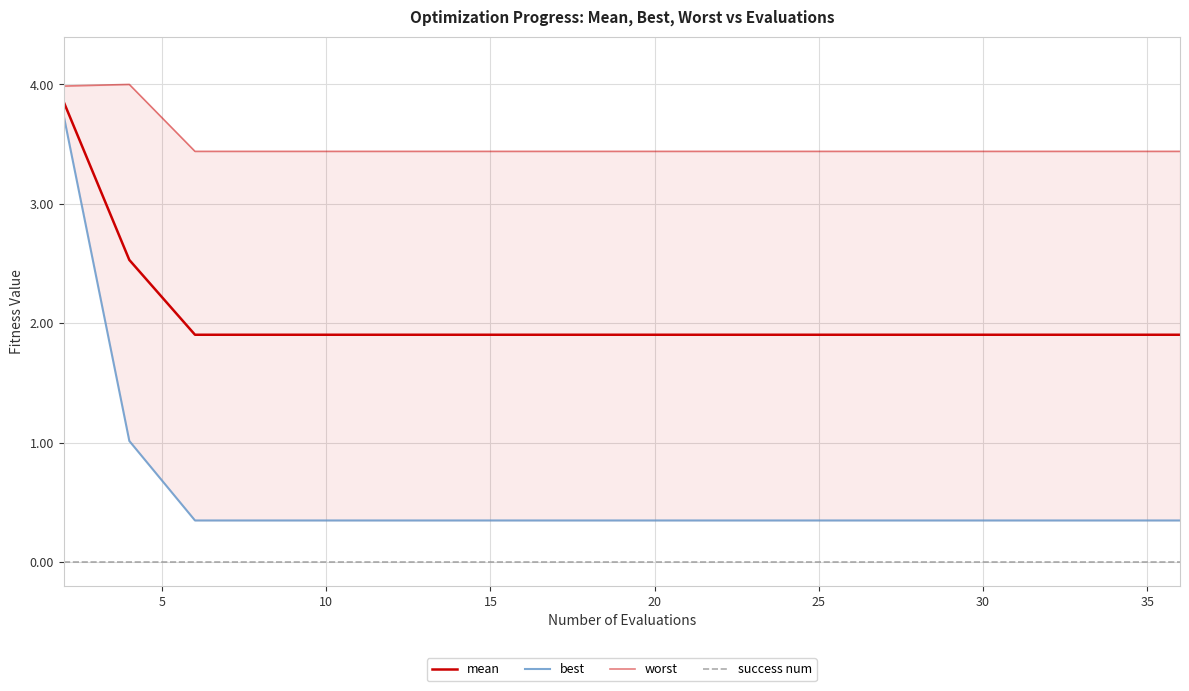

At how many categories does at least one series exceed 2?

20